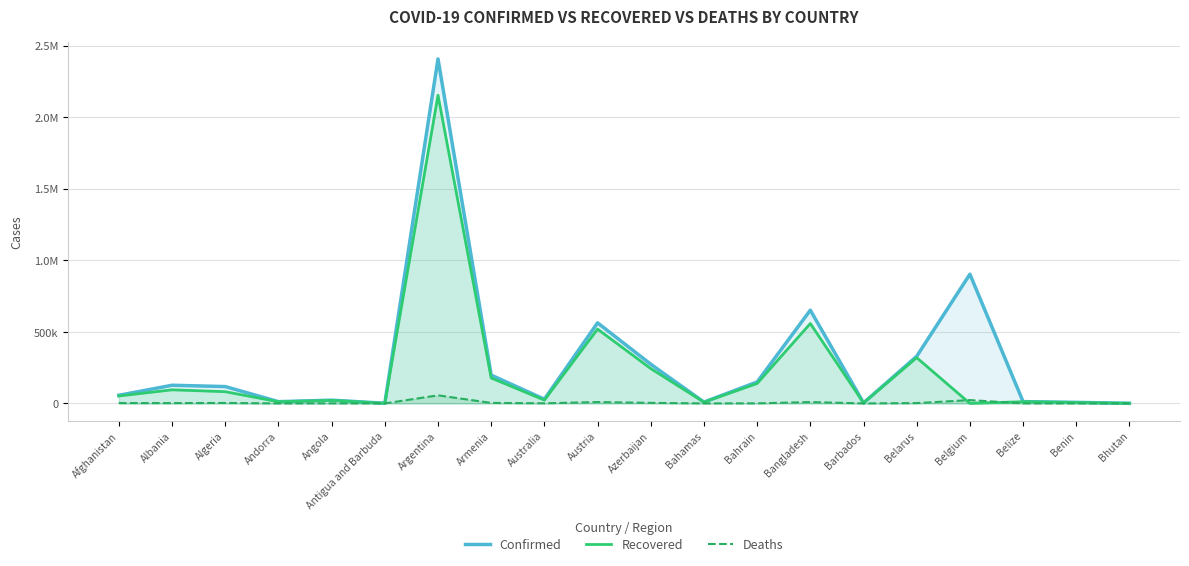

How many series are shown in this chart?

3